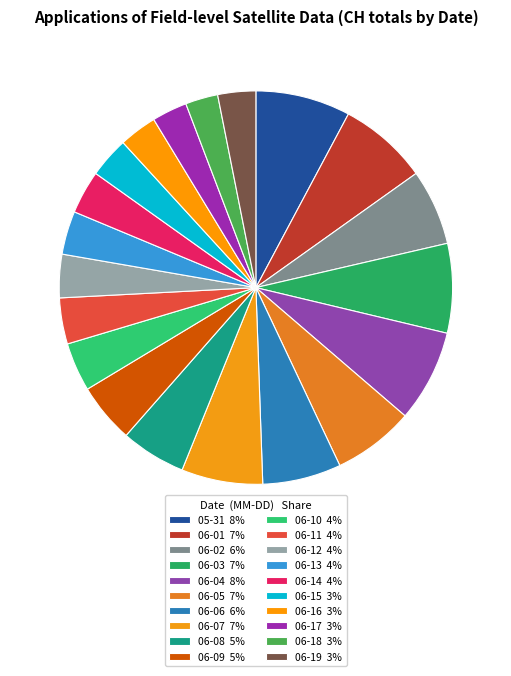

How many segments does this pie chart have?

20